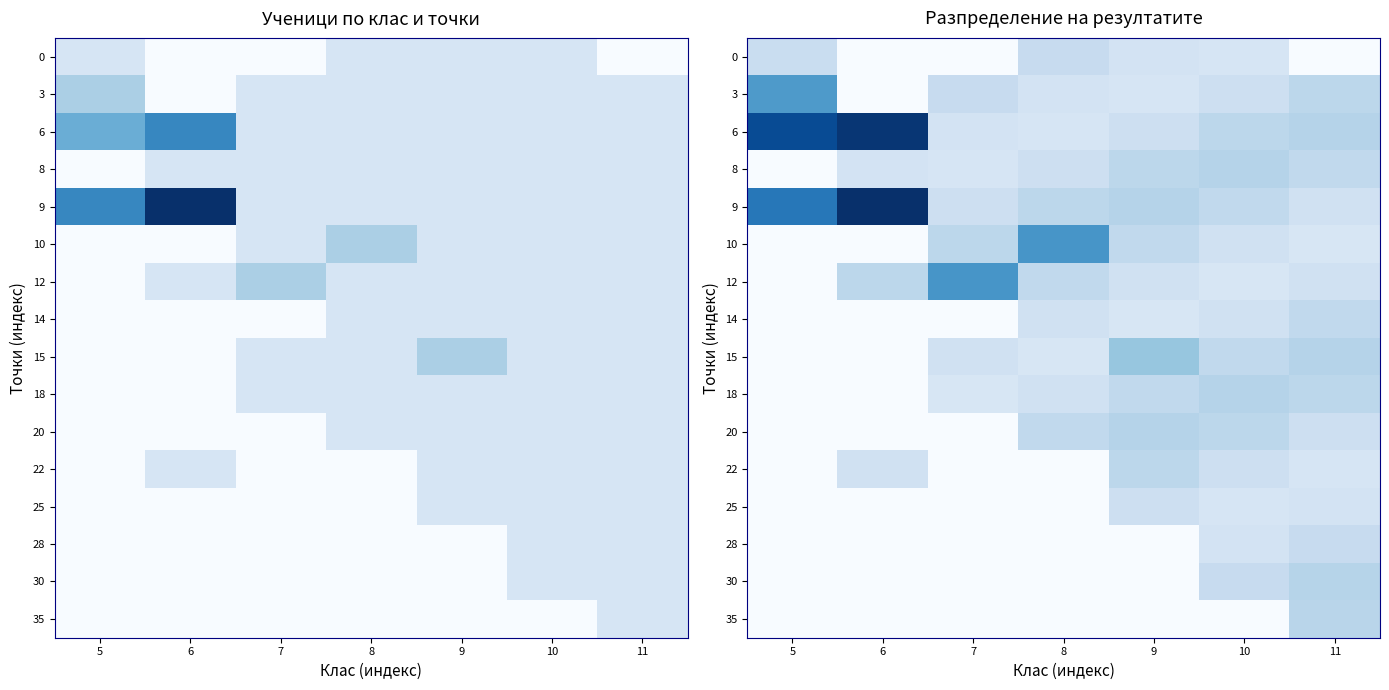

Between 6 and 11, which is larger?

6